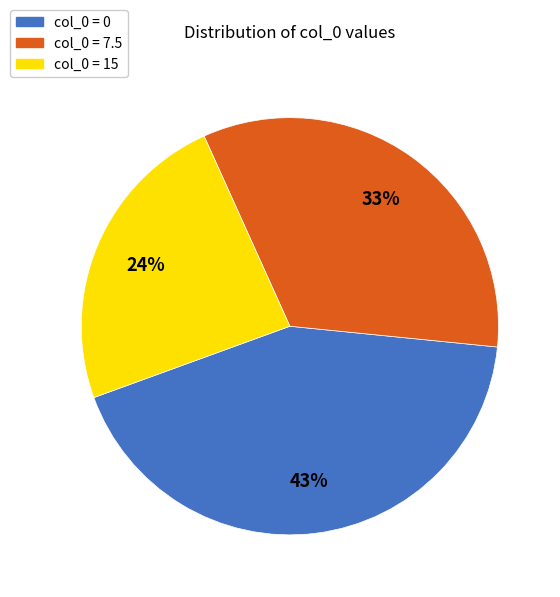

To the nearest percent, what is the average slice percentage?

33%